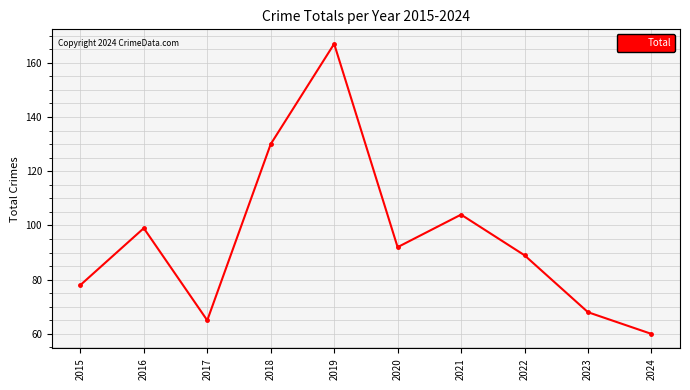

Is it true that the value at 2020 is 92?

True